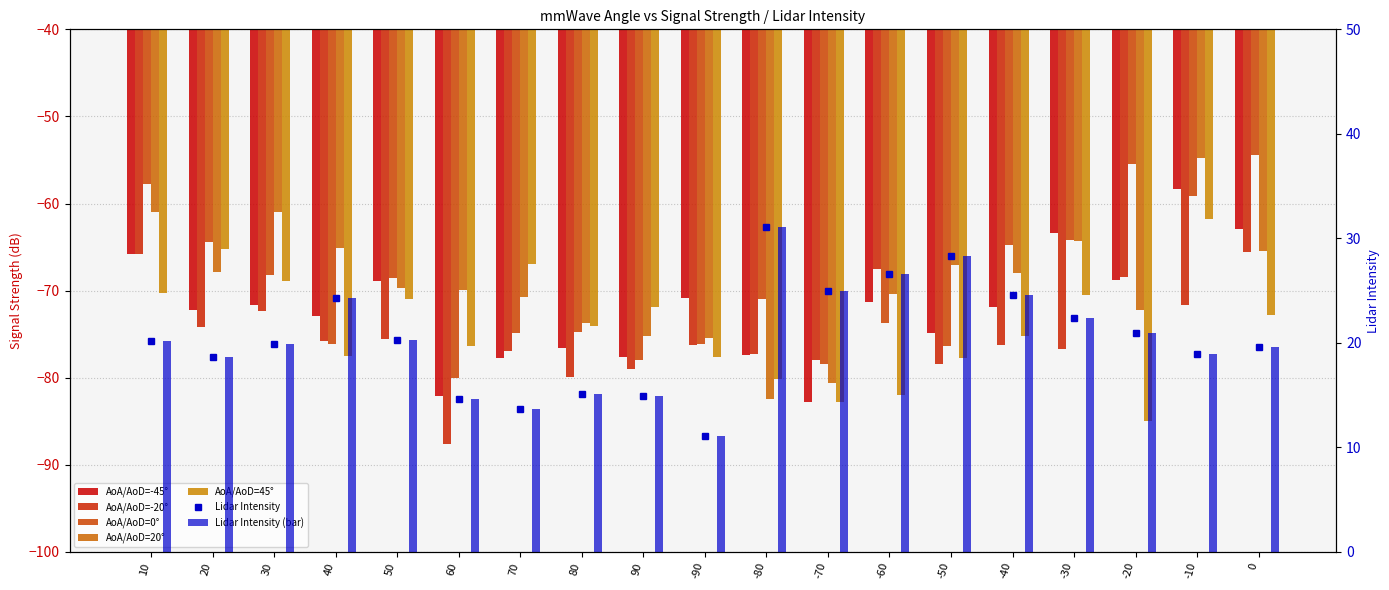

What is the difference between the second highest and minimum values in the 20 series?

21.5